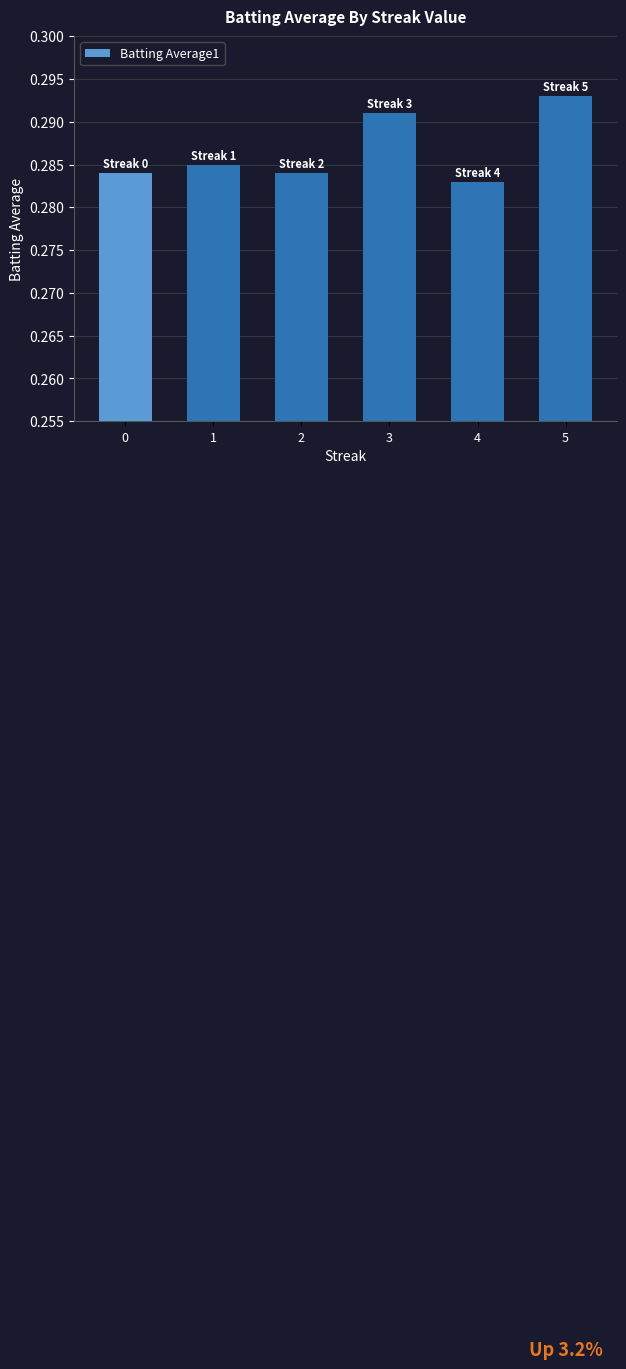

Which has a higher value, 3 or 5?

5